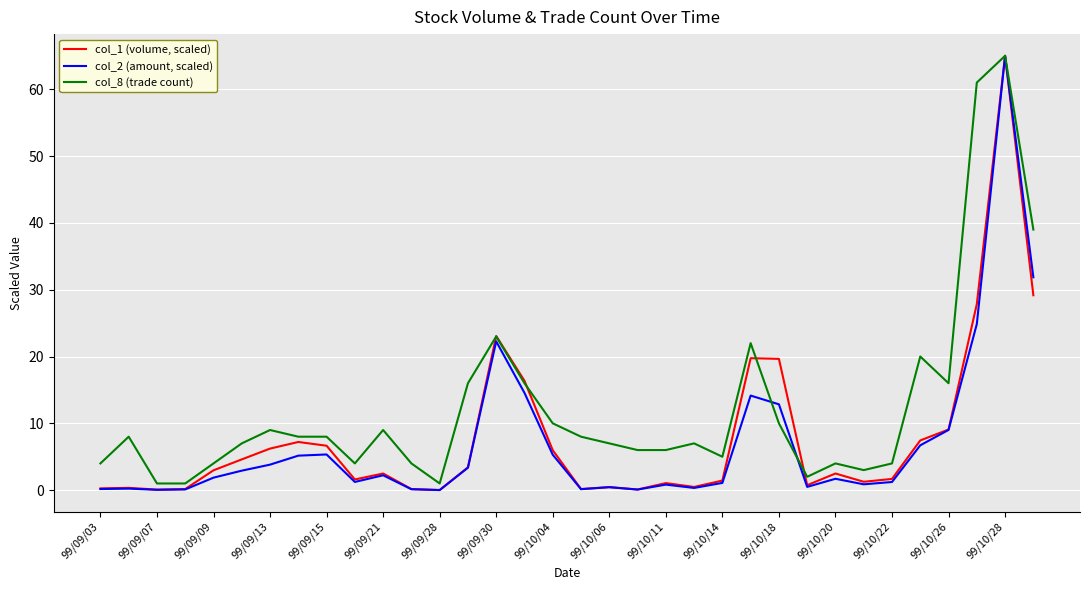

What is the highest value of the col_1 (volume, scaled) series?

65.0